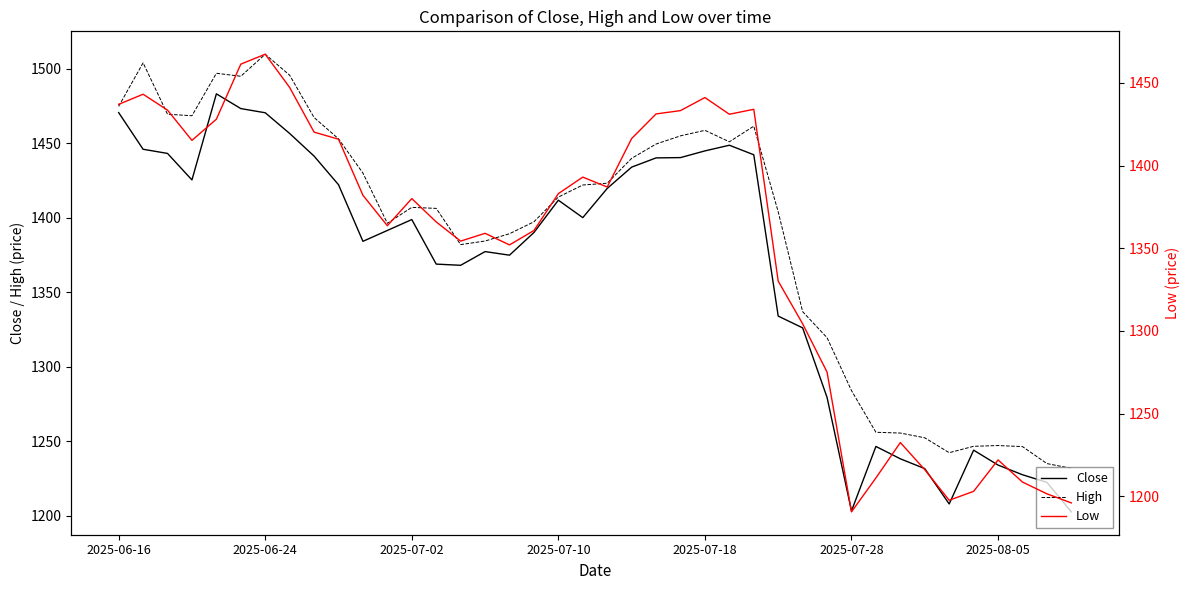

At 22, list the series in order from smallest to largest.

Low, Close, High